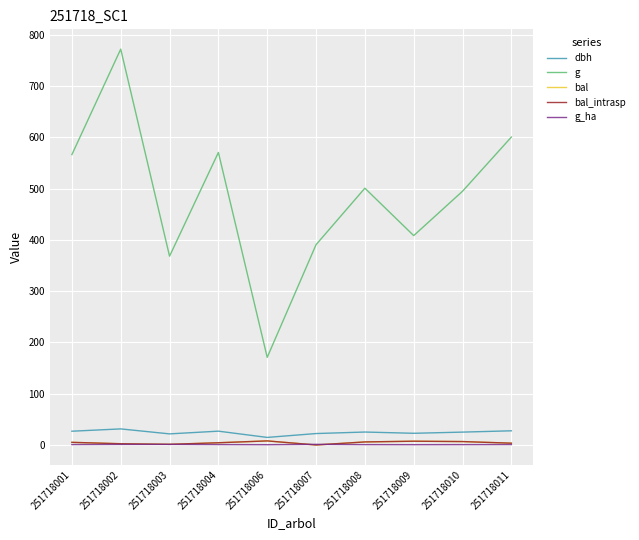

Is the value of bal at 251718003 greater than the value of bal_intrasp at 251718003?

No